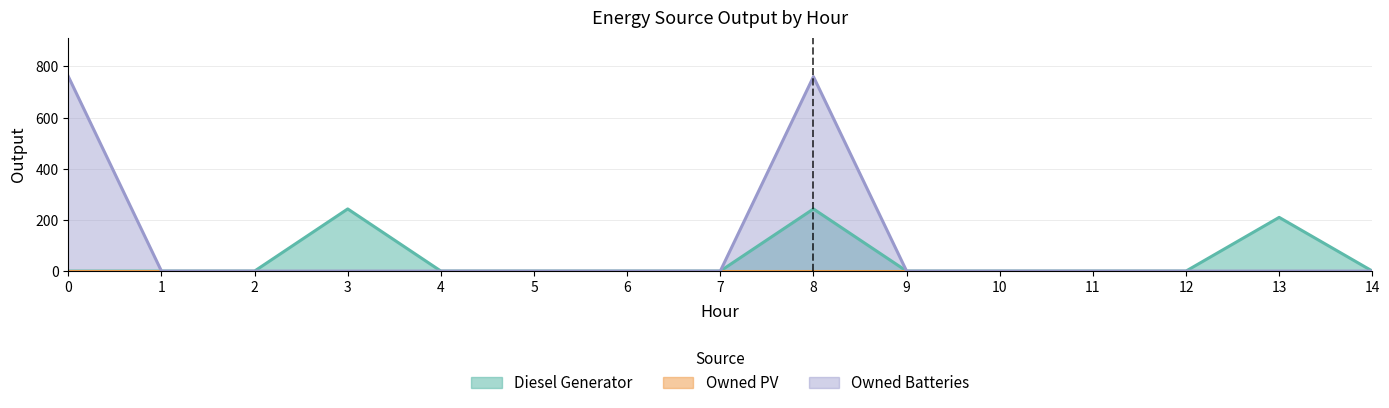

Is the value of Diesel Generator at 5 greater than the value of Owned Batteries at 10?

No